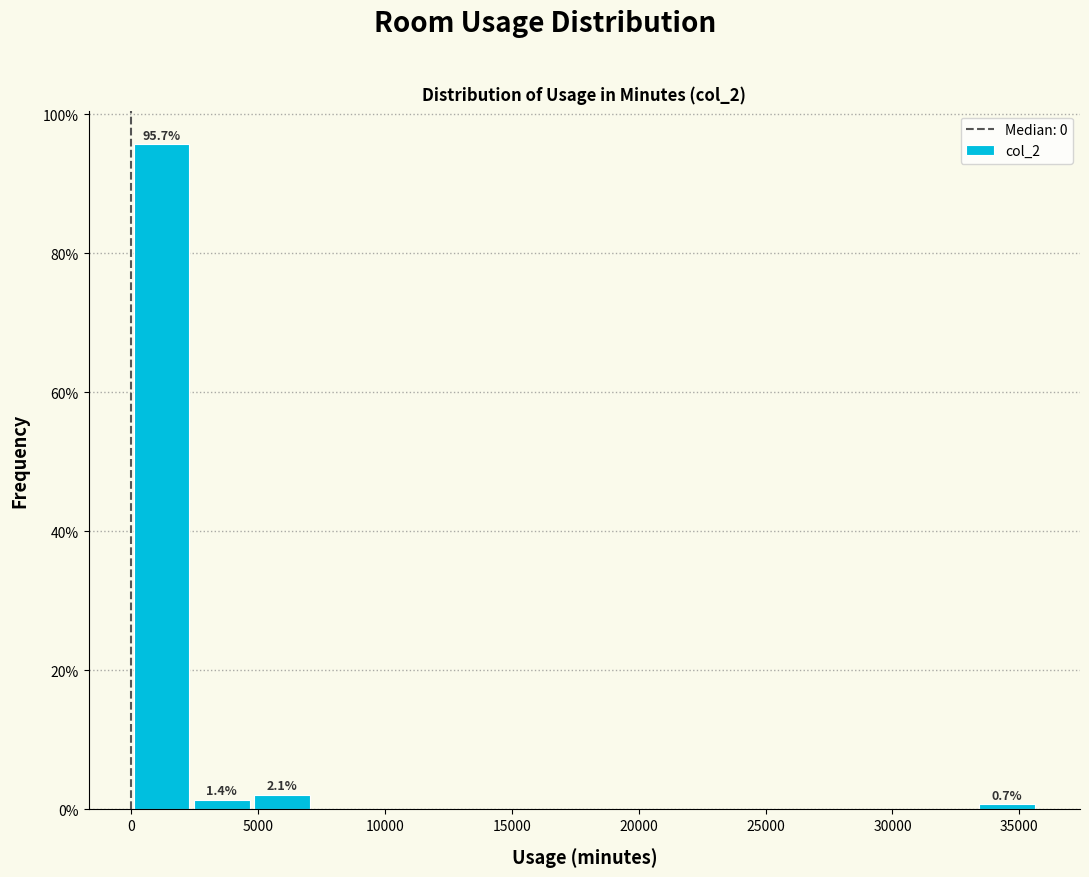

Which range on the x-axis has the tallest bar?

0 to 2500